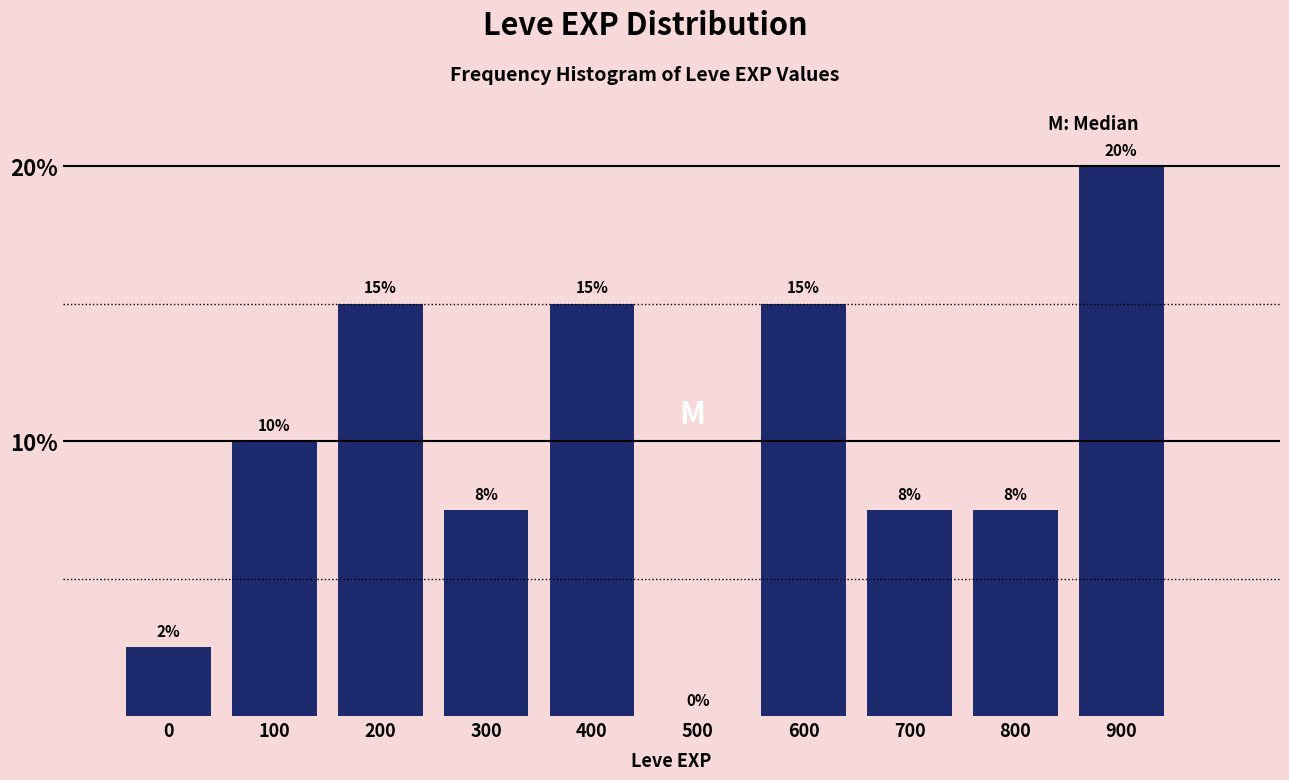

What is the sum of the values at 900 and 100?

30.0